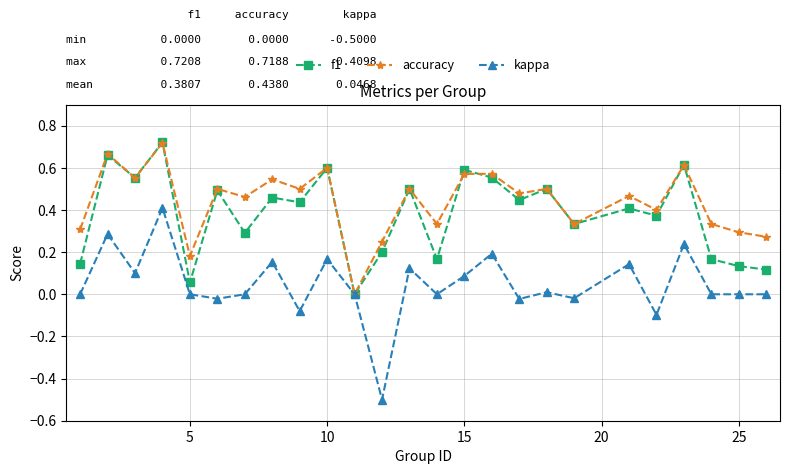

True or false: kappa has more than 0 interior local peaks.

True